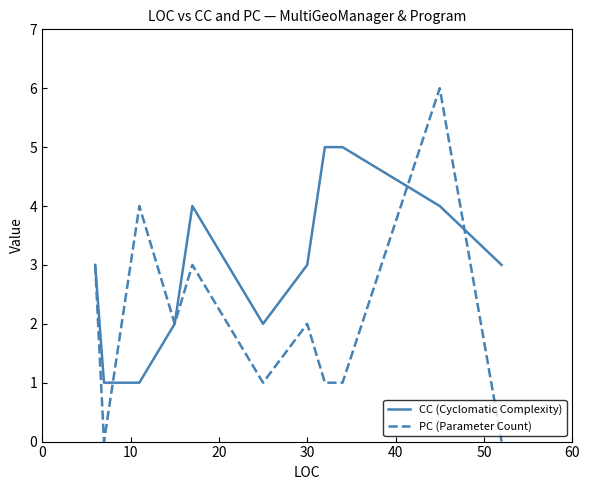

True or false: PC (Parameter Count) and CC (Cyclomatic Complexity) cross at least once.

True